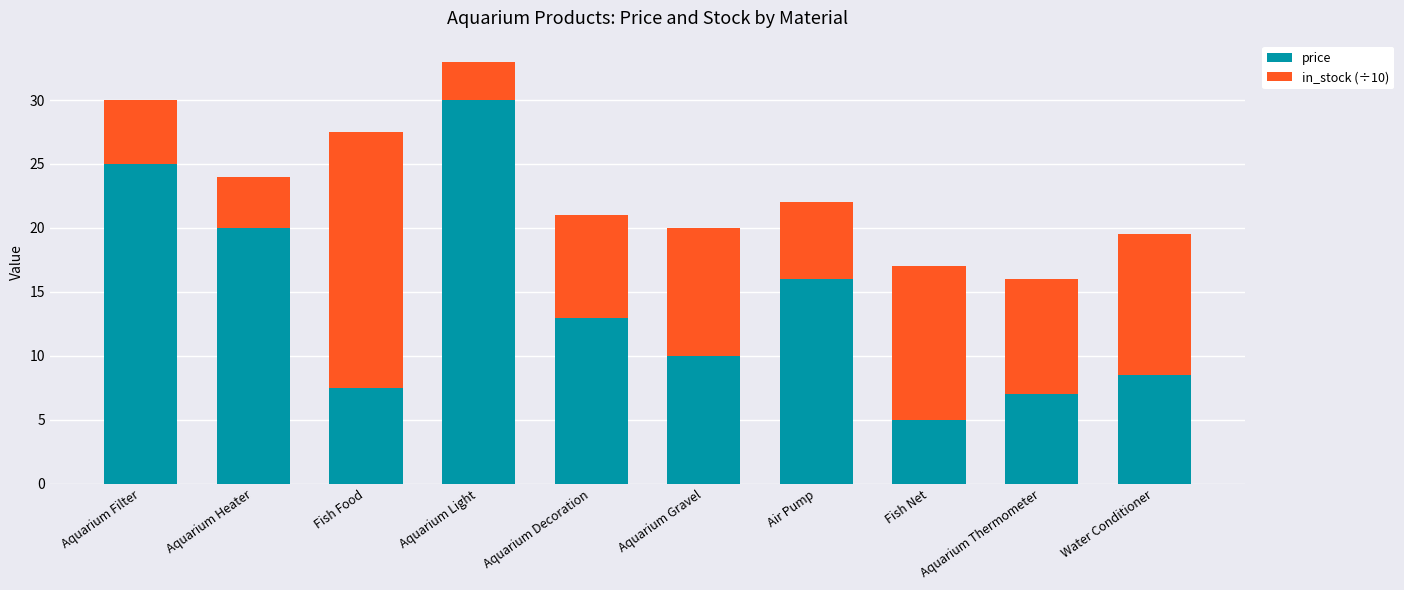

What is the total value across all series at Fish Food?

27.5